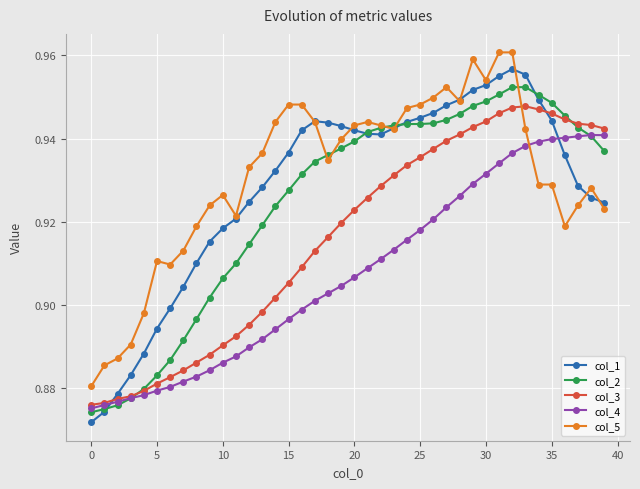

Which series has the widest spread of values?

col_1